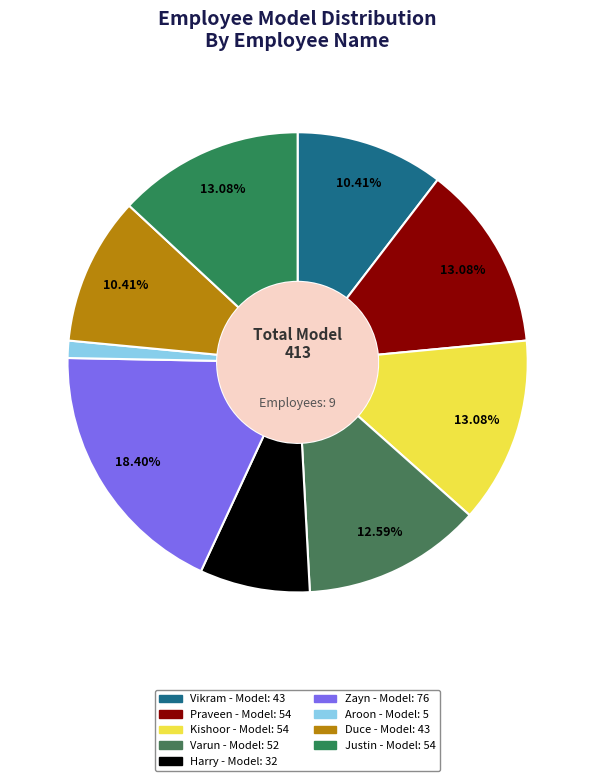

To the nearest percent, what portion does Varun represent?

13%